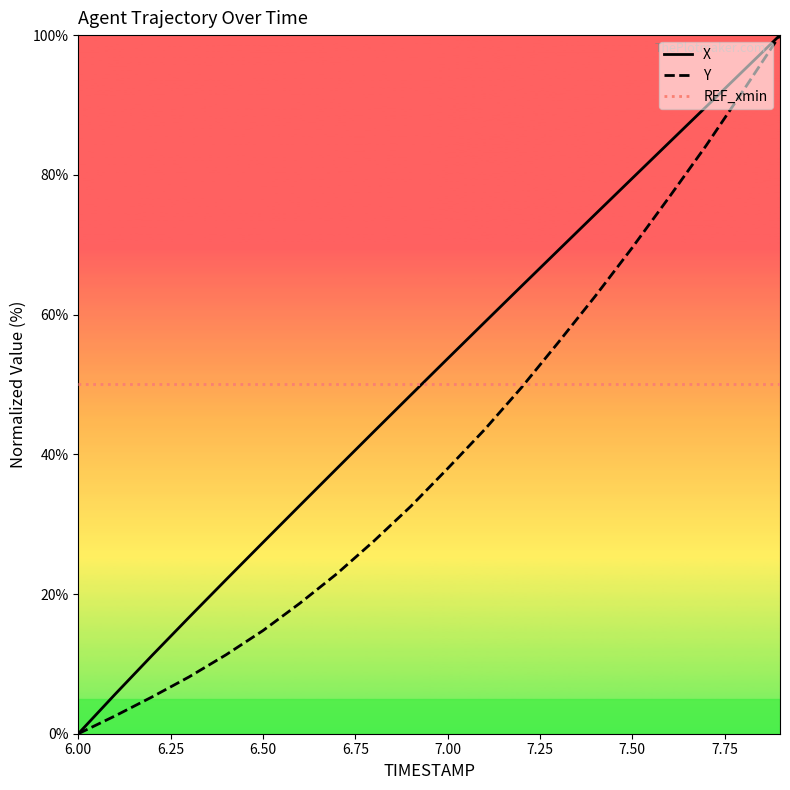

How many times do X and REF_xmin cross each other?

1